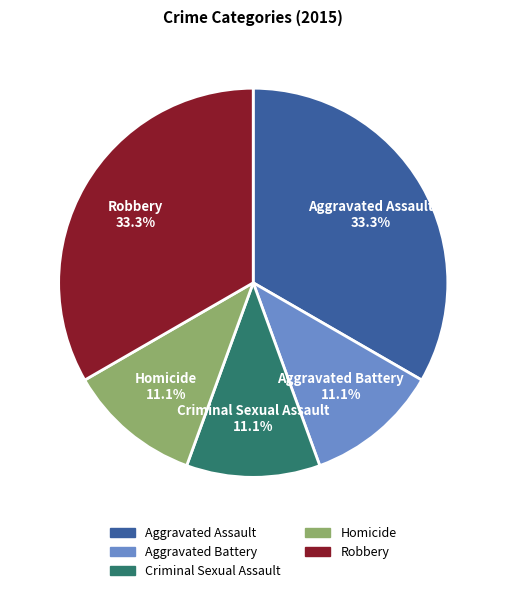

The Robbery slice represents 33% of the pie. True or false?

True